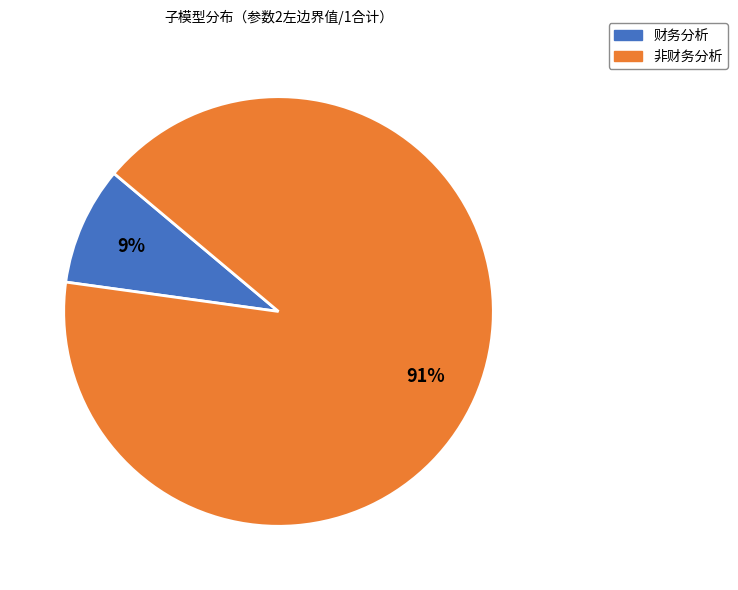

Which has a higher value, 非财务分析 or 财务分析?

非财务分析